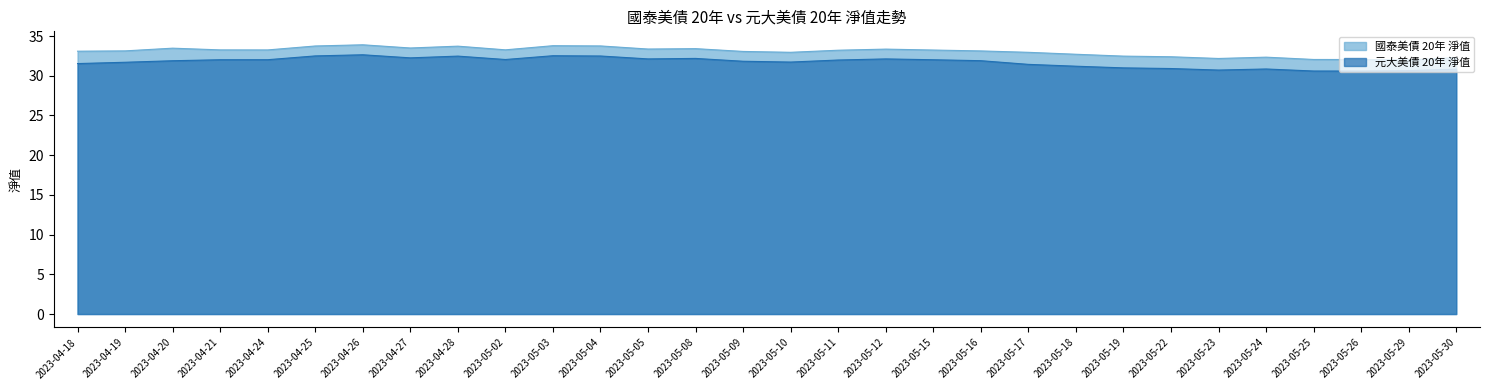

The value of 元大美債 20年 淨值 at 2023-05-17 is 6.8. True or false?

False